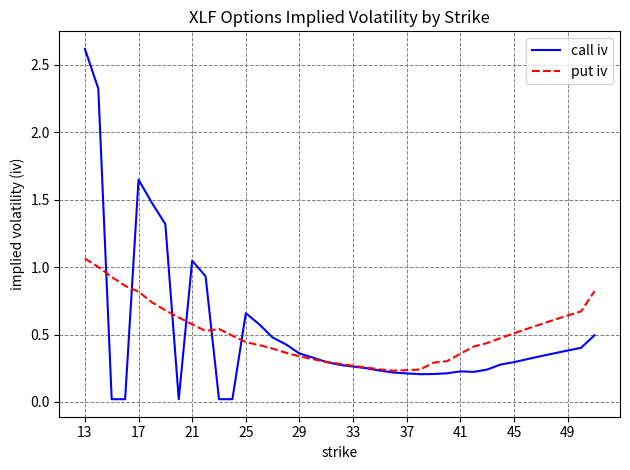

Which series has the widest spread of values?

call iv